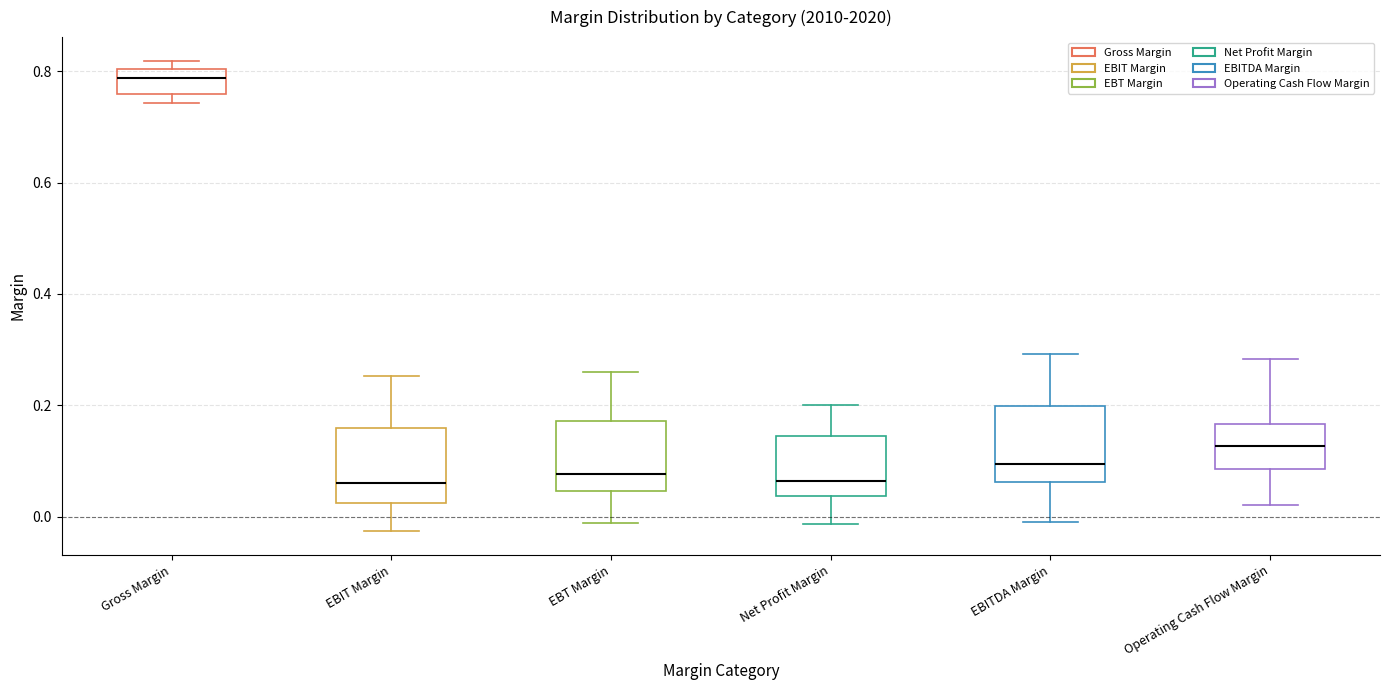

Reading left to right, read every box against the y-axis: the position of its median line, the range the box covers, and the ends of its whiskers. The values are not printed on the chart, so give them approximately, as read against the axis.

Gross Margin: median 0.78, box 0.76 to 0.80, whiskers 0.74 to 0.82
EBIT Margin: median 0.06, box 0.02 to 0.16, whiskers -0.02 to 0.26
EBT Margin: median 0.08, box 0.04 to 0.18, whiskers -0.02 to 0.26
Net Profit Margin: median 0.06, box 0.04 to 0.14, whiskers -0.02 to 0.20
EBITDA Margin: median 0.10, box 0.06 to 0.20, whiskers -0.02 to 0.30
Operating Cash Flow Margin: median 0.12, box 0.08 to 0.16, whiskers 0.02 to 0.28